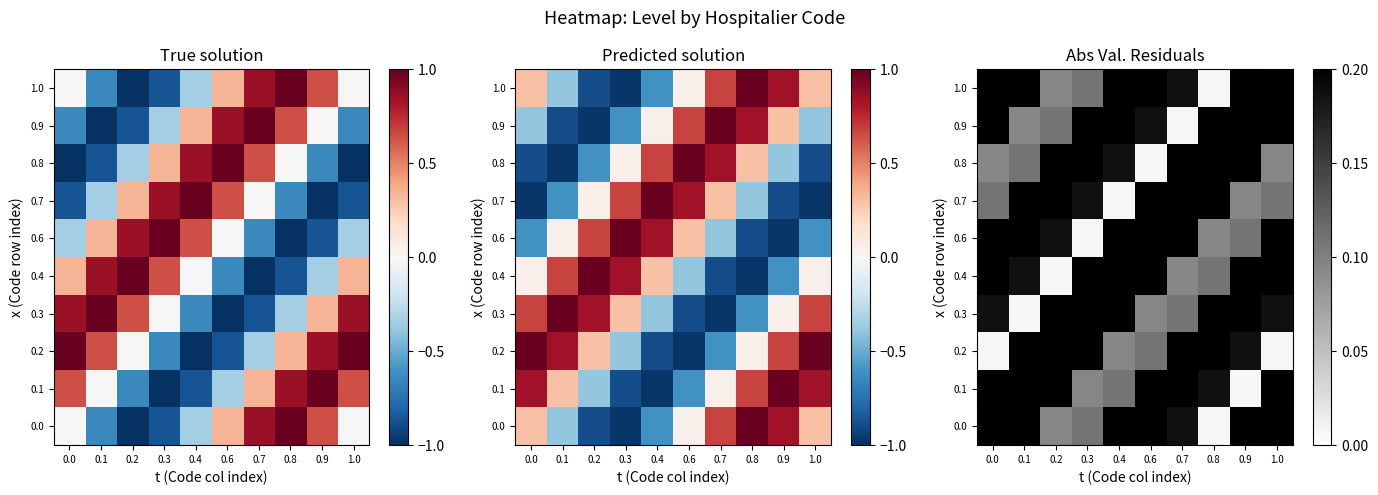

The value of 0.9 at 0.4 is 0.3. True or false?

True